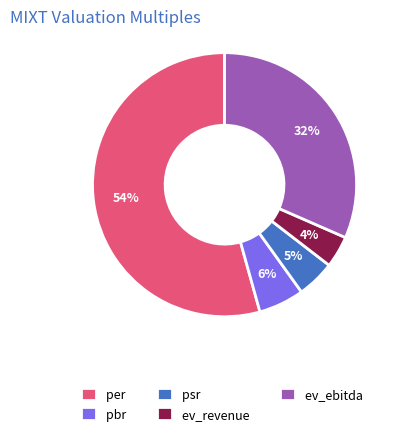

What percentage is the ev_revenue slice, to the nearest percent?

4%